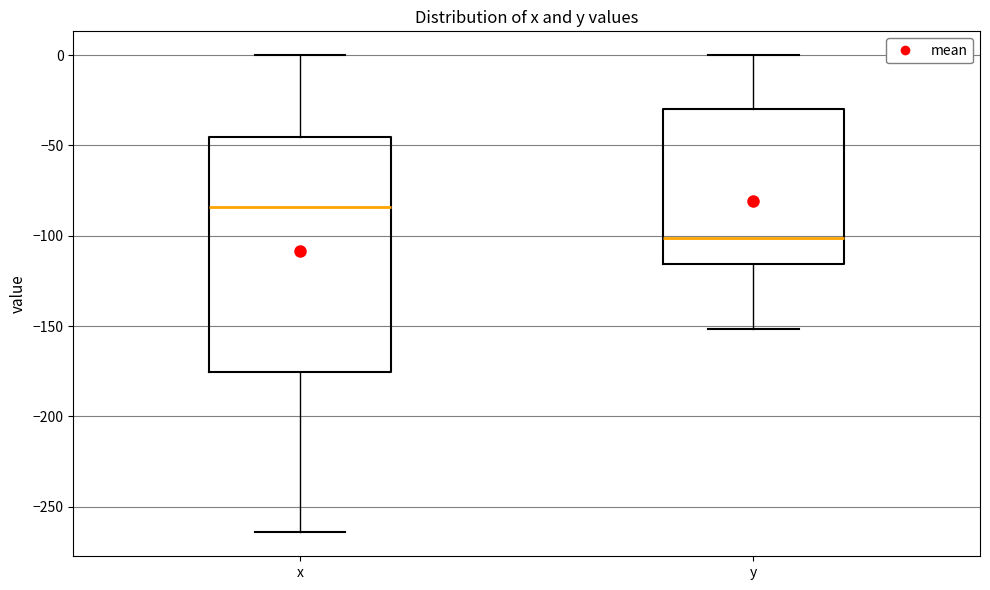

Reading left to right, transcribe this box plot: for each box, give where its median line is, the range the box spans, and where its two whiskers end, as read against the y-axis. The values are not printed on the chart, so give them approximately, as read against the axis.

x: median -85, box -175 to -45, whiskers -265 to 0
y: median -100, box -115 to -30, whiskers -150 to 0